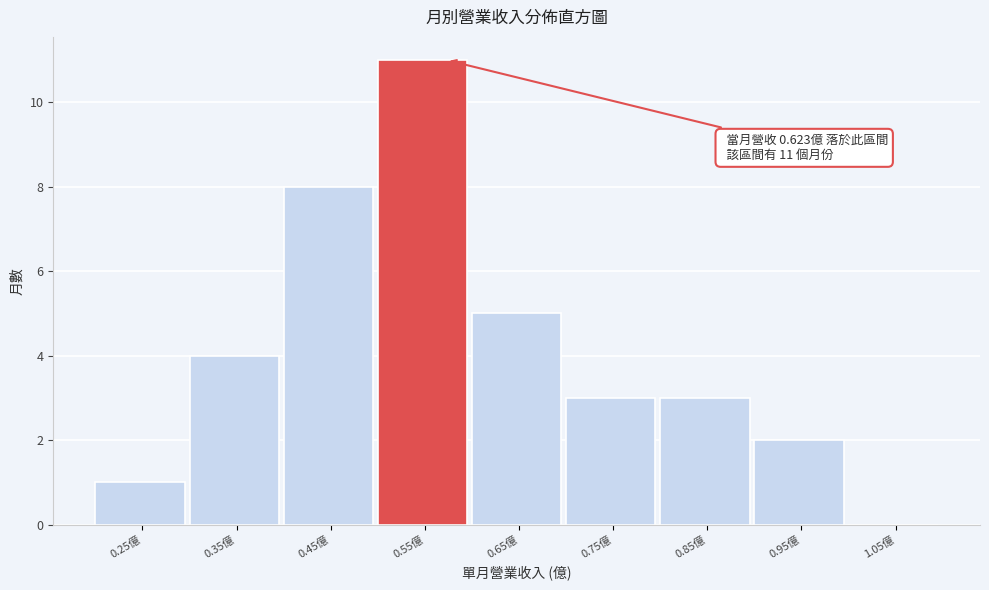

Reading right to left, extract all data points from this chart.

1.05億=0	0.95億=2	0.85億=3	0.75億=3	0.65億=5	0.55億=11	0.45億=8	0.35億=4	0.25億=1